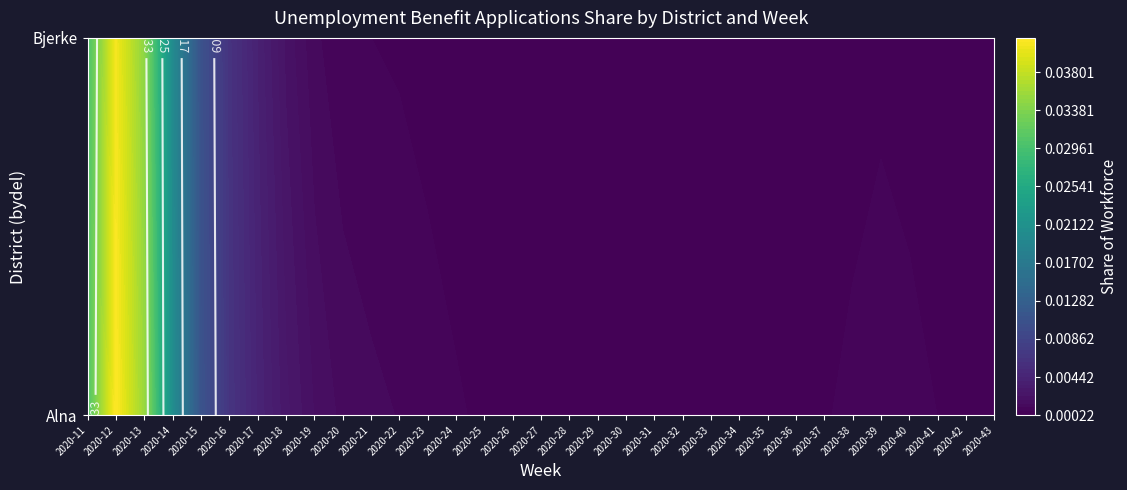

Between 25 and 20, which is larger?

25